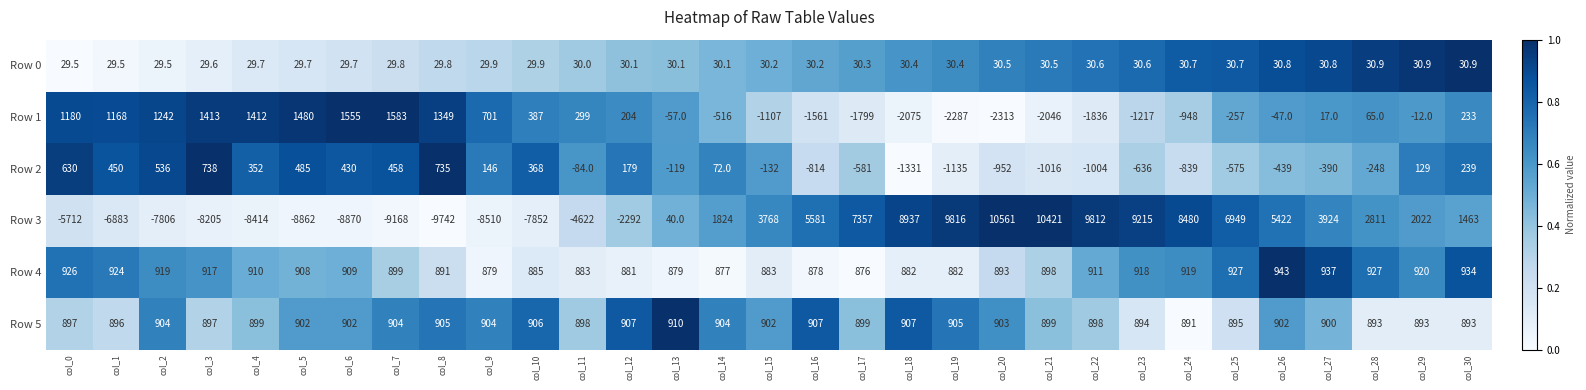

What is the difference between the maximum and minimum values in the Row 4 series?

67.0